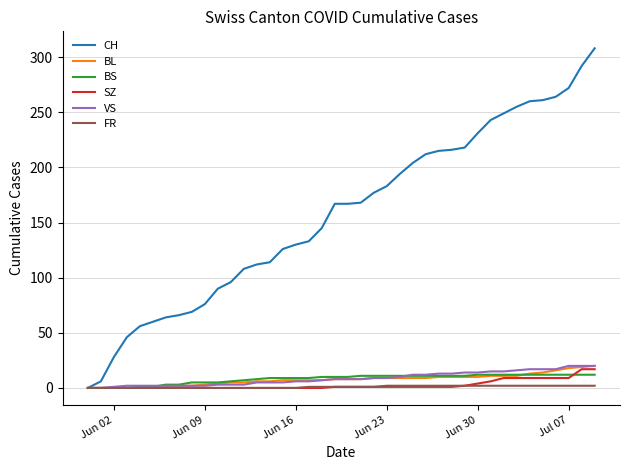

Does the chart display data point markers on the line(s)?

No